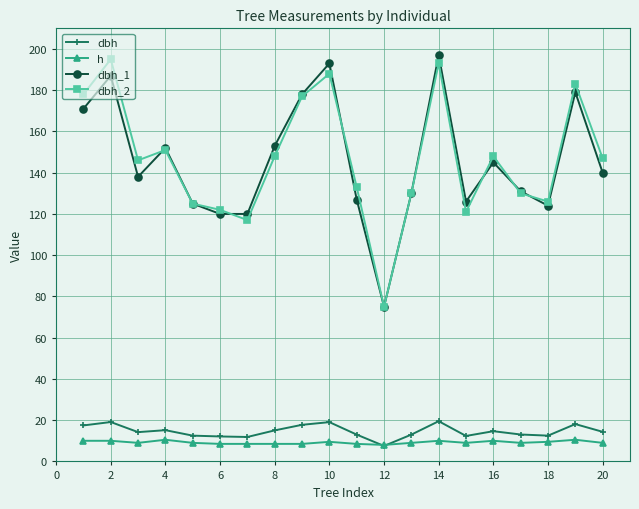

What is the value of the dbh_2 point at the 12th from the left?

75.0